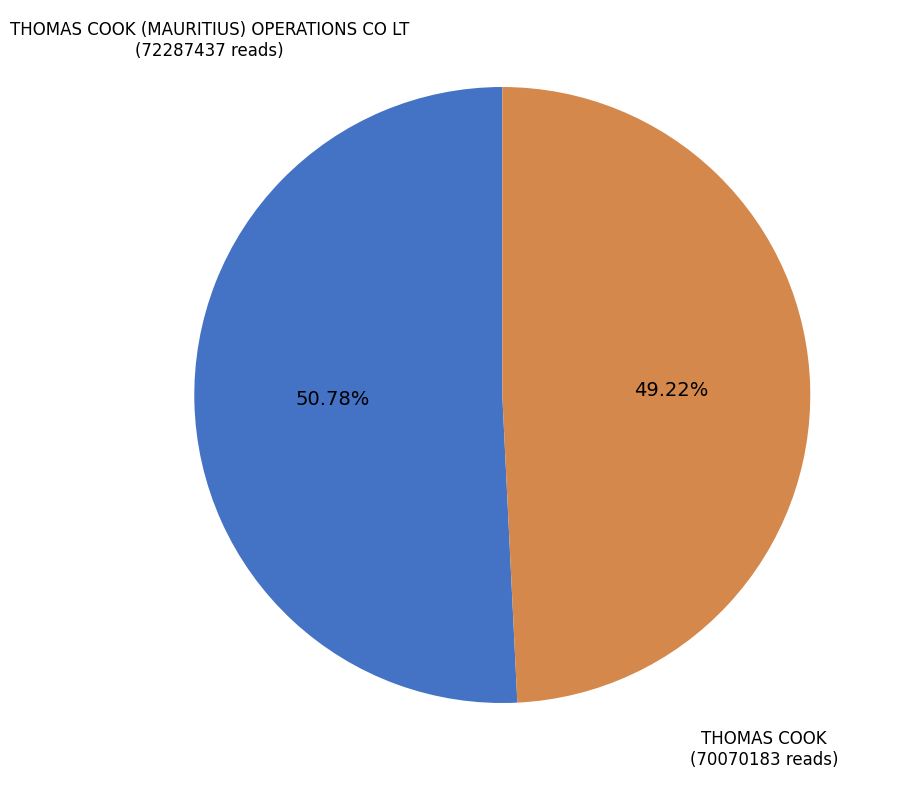

To the nearest percent, what is the difference between the THOMAS COOK (MAURITIUS) OPERATIONS CO LT and THOMAS COOK slice percentages?

2%